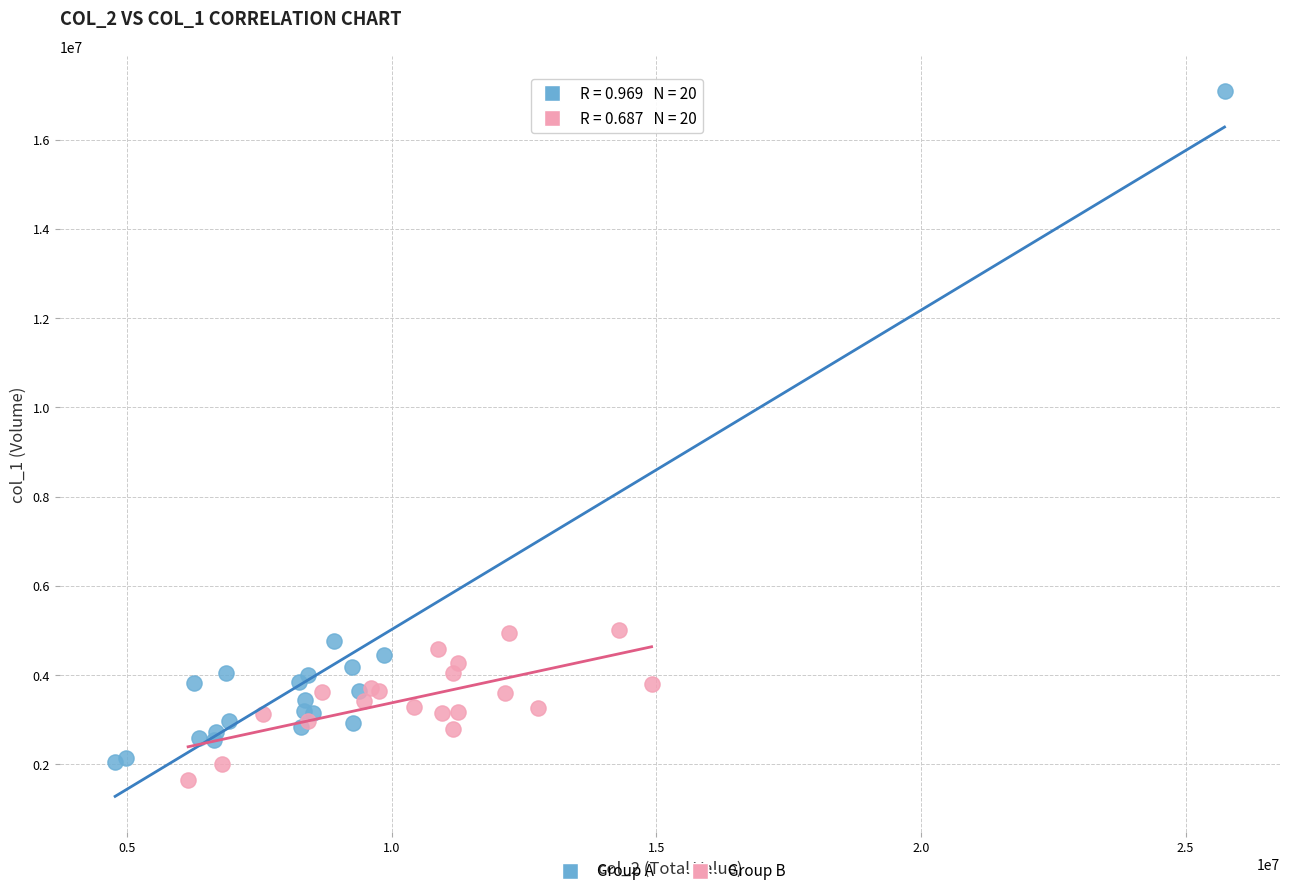

Which series contains the highest Y value?

Group A